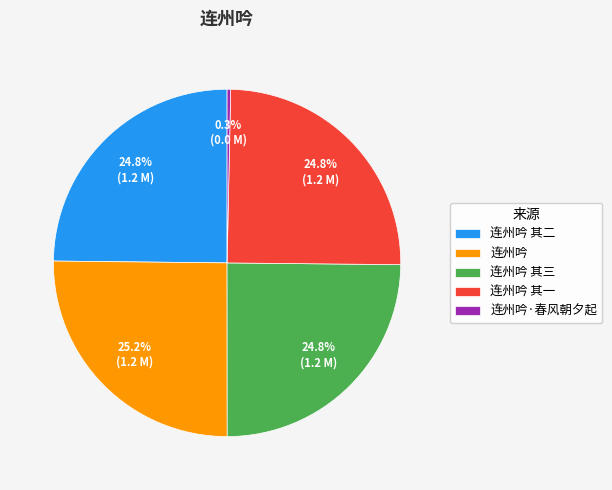

Which has a higher value, 连州吟 其二 or 连州吟·春风朝夕起?

连州吟 其二